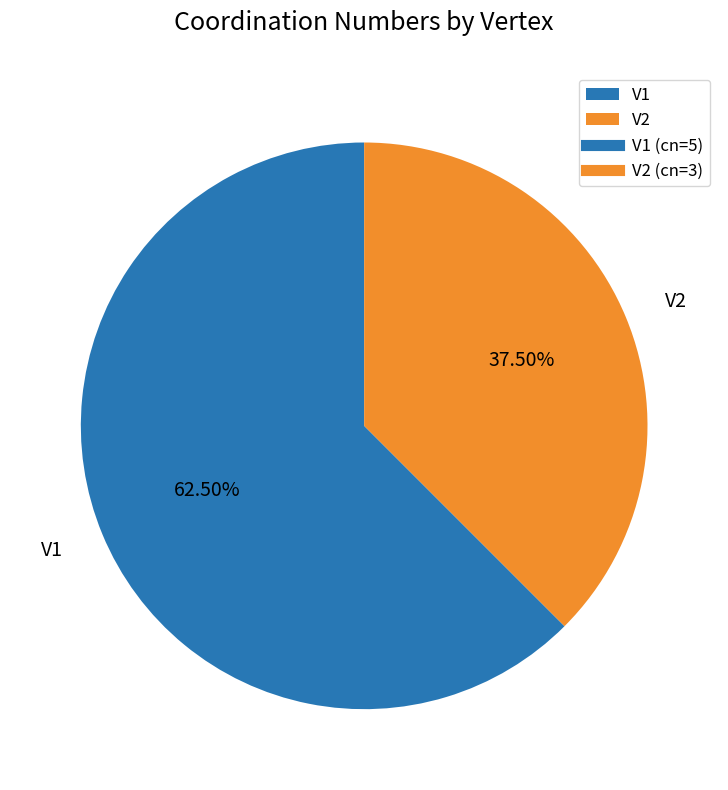

The V1 slice represents 53% of the pie. True or false?

False